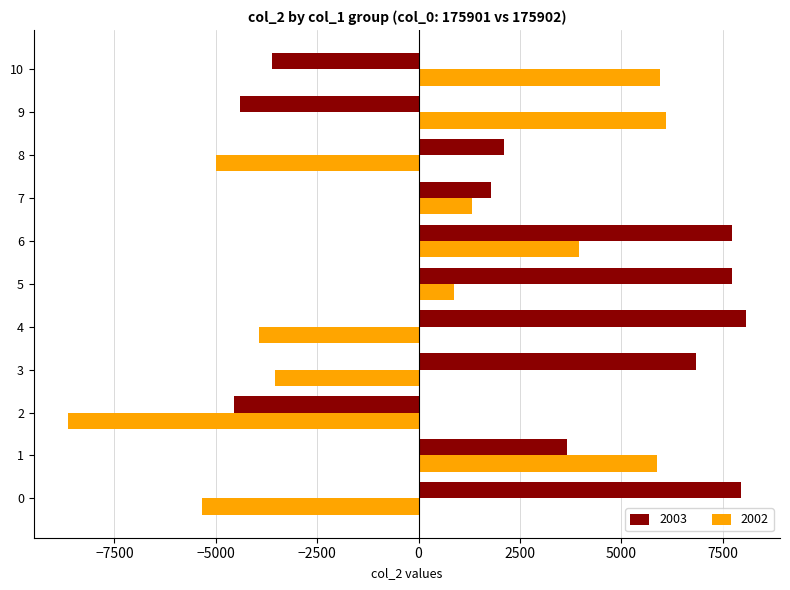

At which label does 2002 reach its minimum?

2